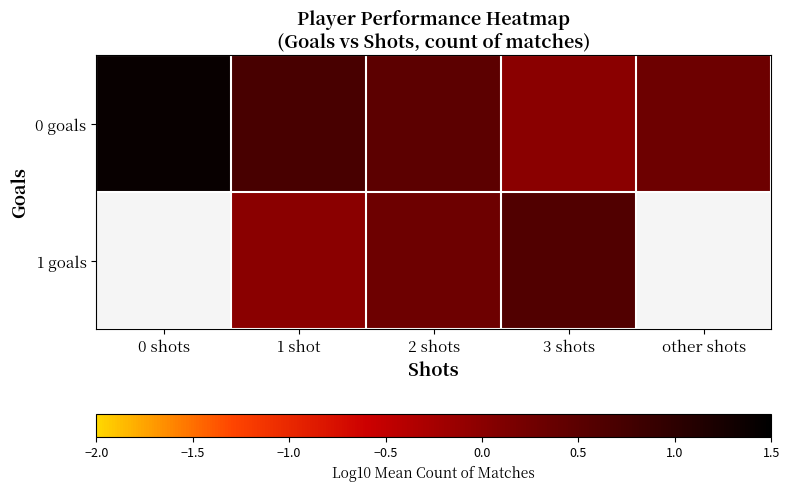

Is it true that 0 goals equals 0.5 at other shots?

False